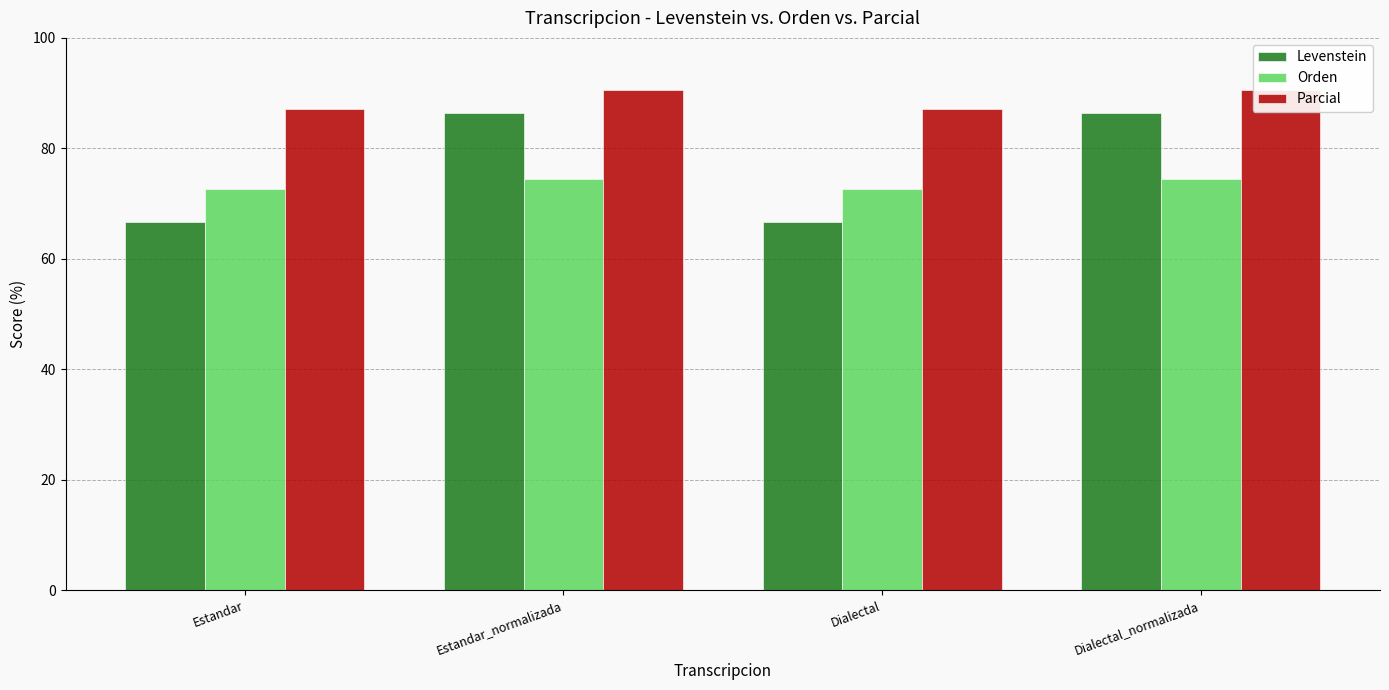

Is the value of Levenstein at Dialectal_normalizada greater than the value of Parcial at Dialectal_normalizada?

No